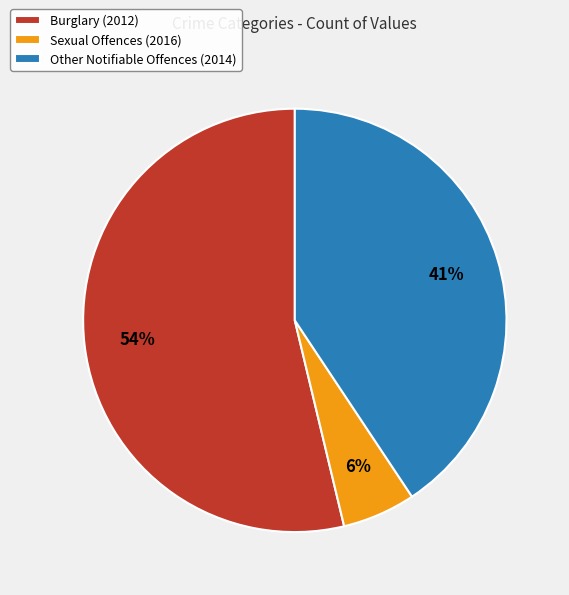

To the nearest percent, what is the difference between the largest and smallest slice percentages?

48%